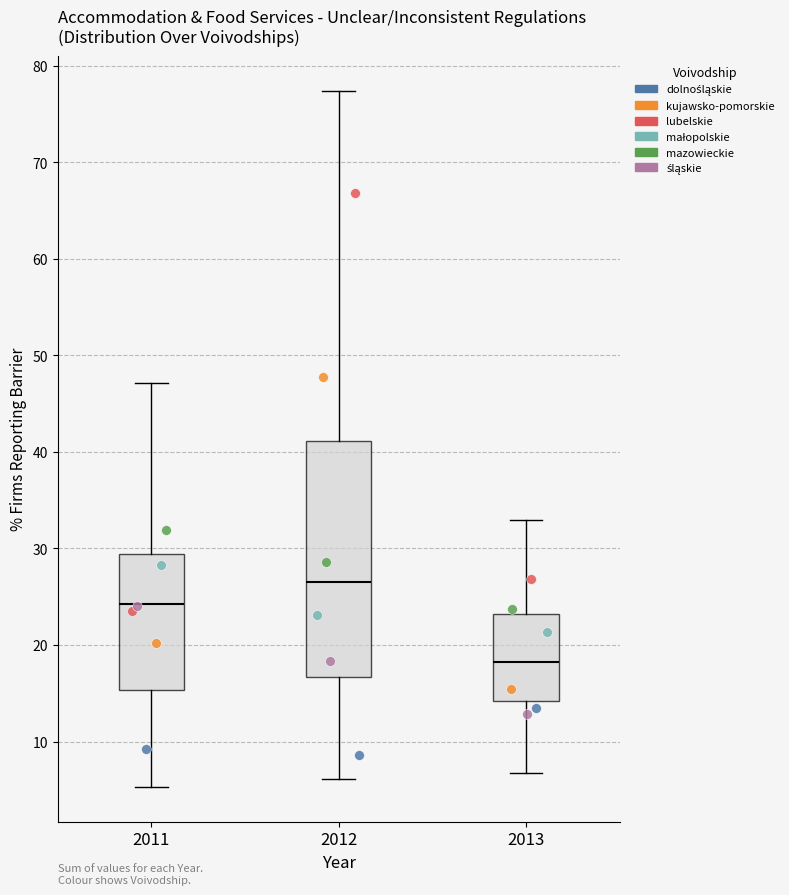

Comparing the boxes themselves (not the whiskers), which one is the tallest?

2012